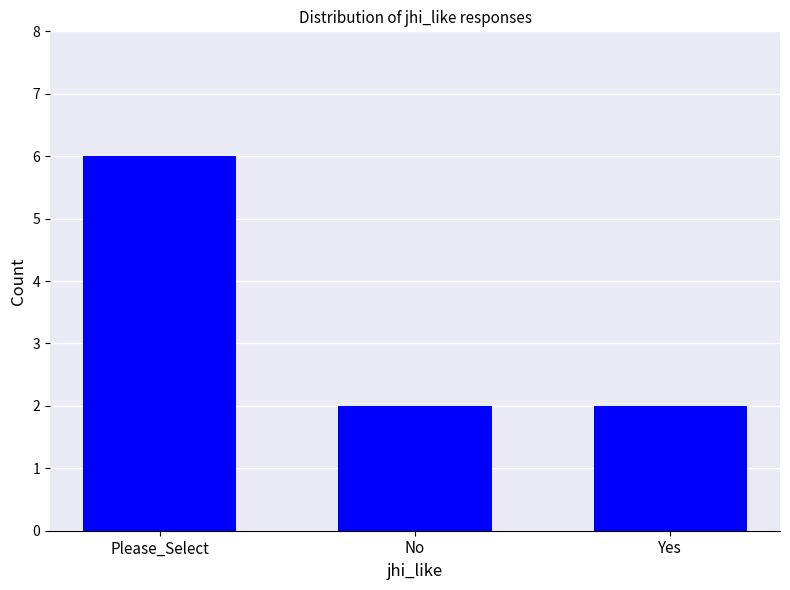

Which category has the highest value across all series?

Please_Select